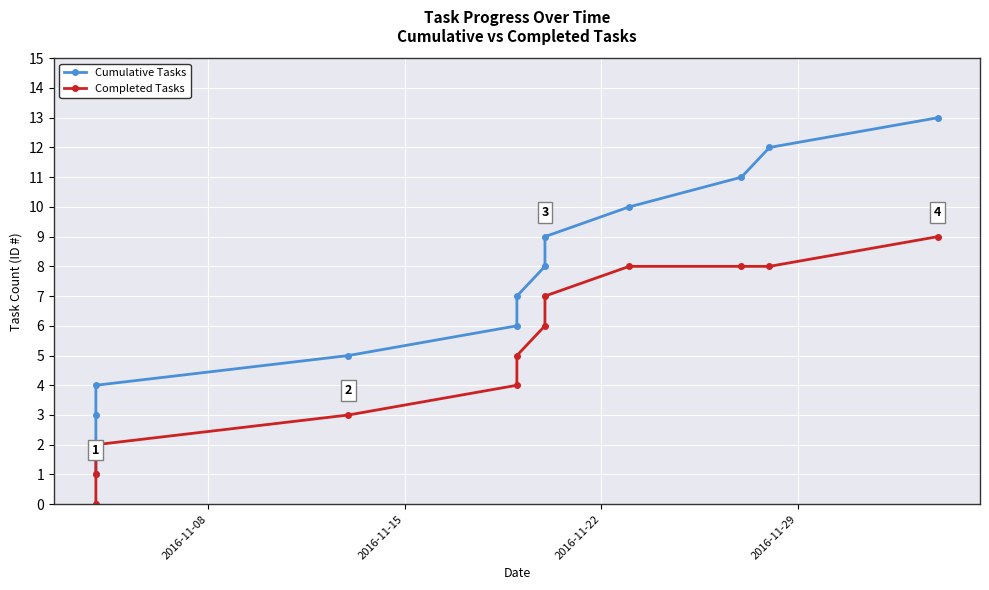

How many positive values does the Completed Tasks series have?

12